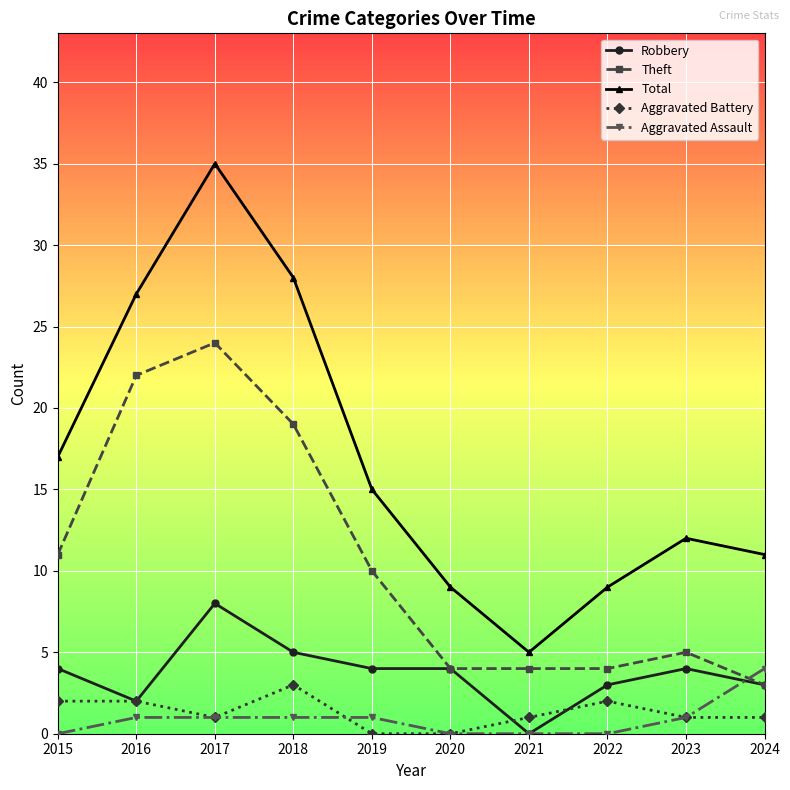

Rank the series by their maximum value, from lowest to highest.

Aggravated Battery, Aggravated Assault, Robbery, Theft, Total